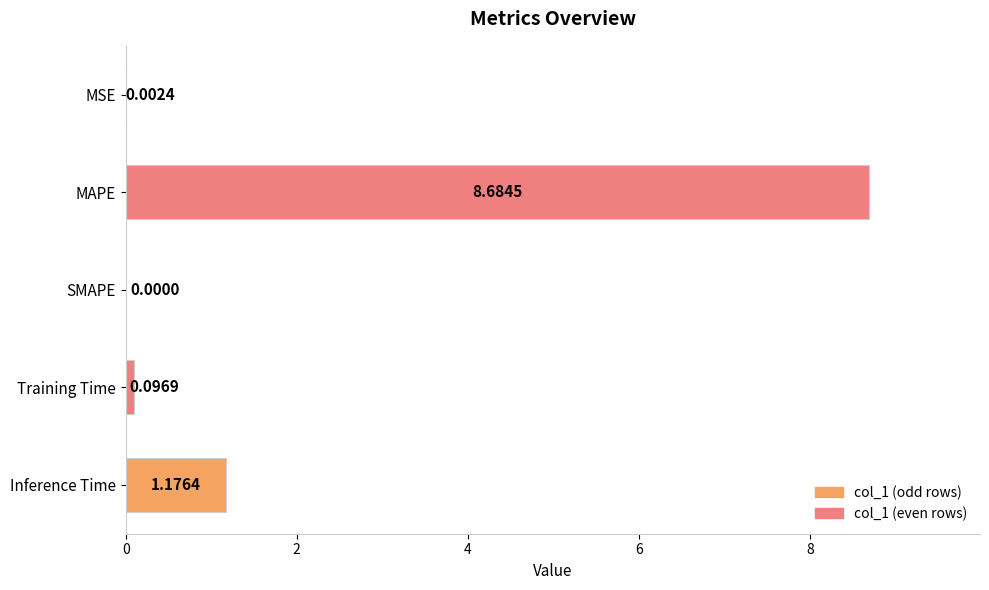

What is the change in value from MSE to MAPE?

+8.7